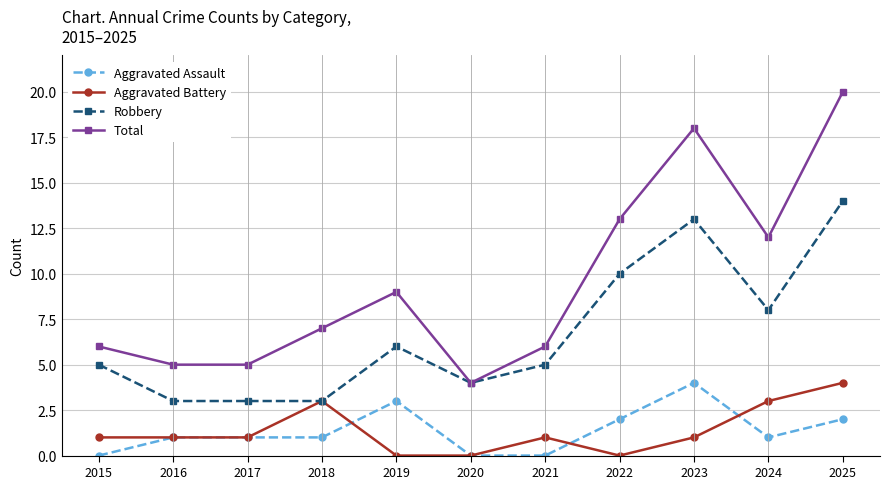

What is the difference between the second highest and second lowest values in the Total series?

13